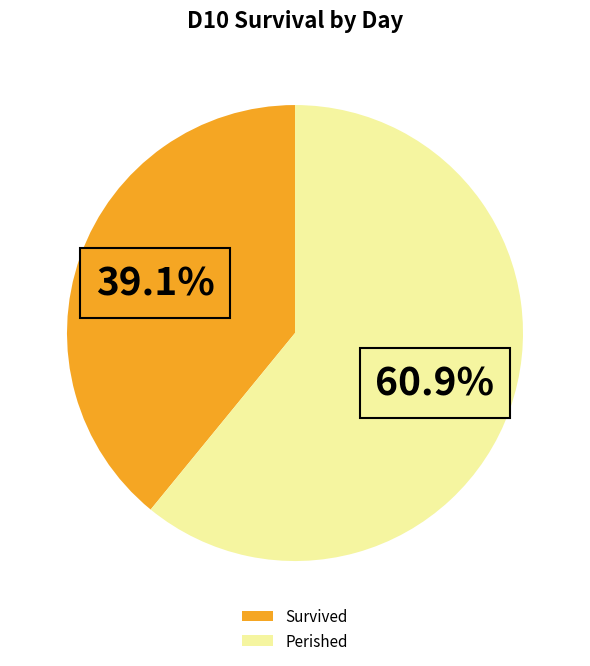

To the nearest percent, what is the difference between the largest and smallest slice percentages?

22%